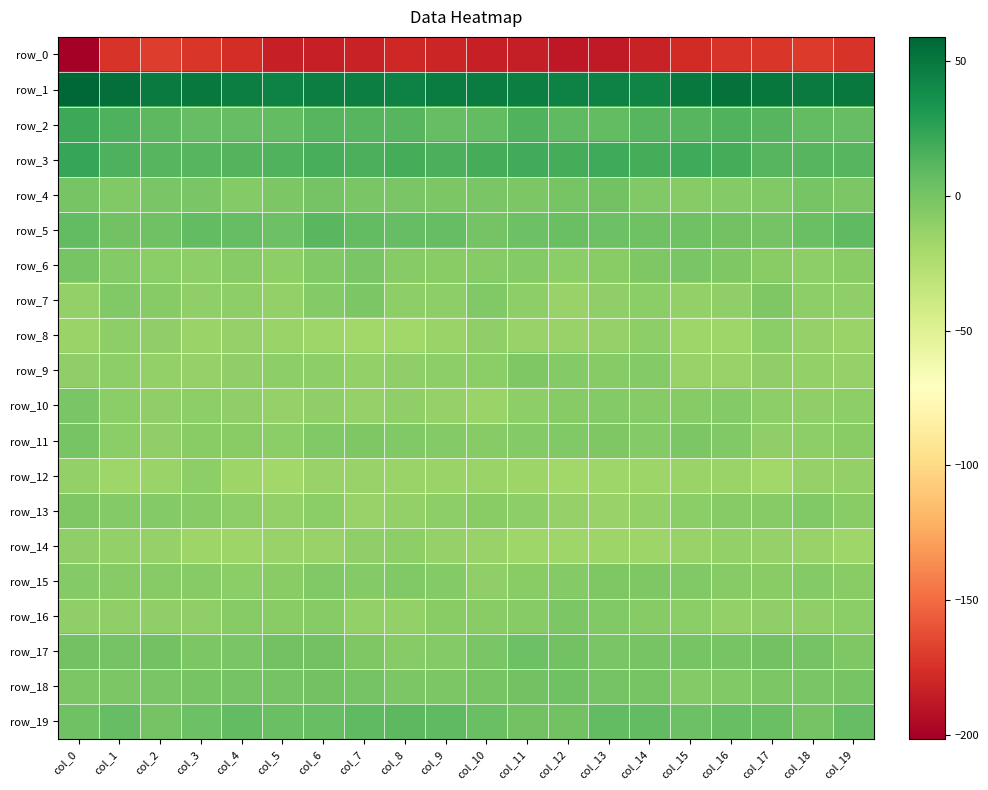

What is the highest value of the row_7 series?

-2.2